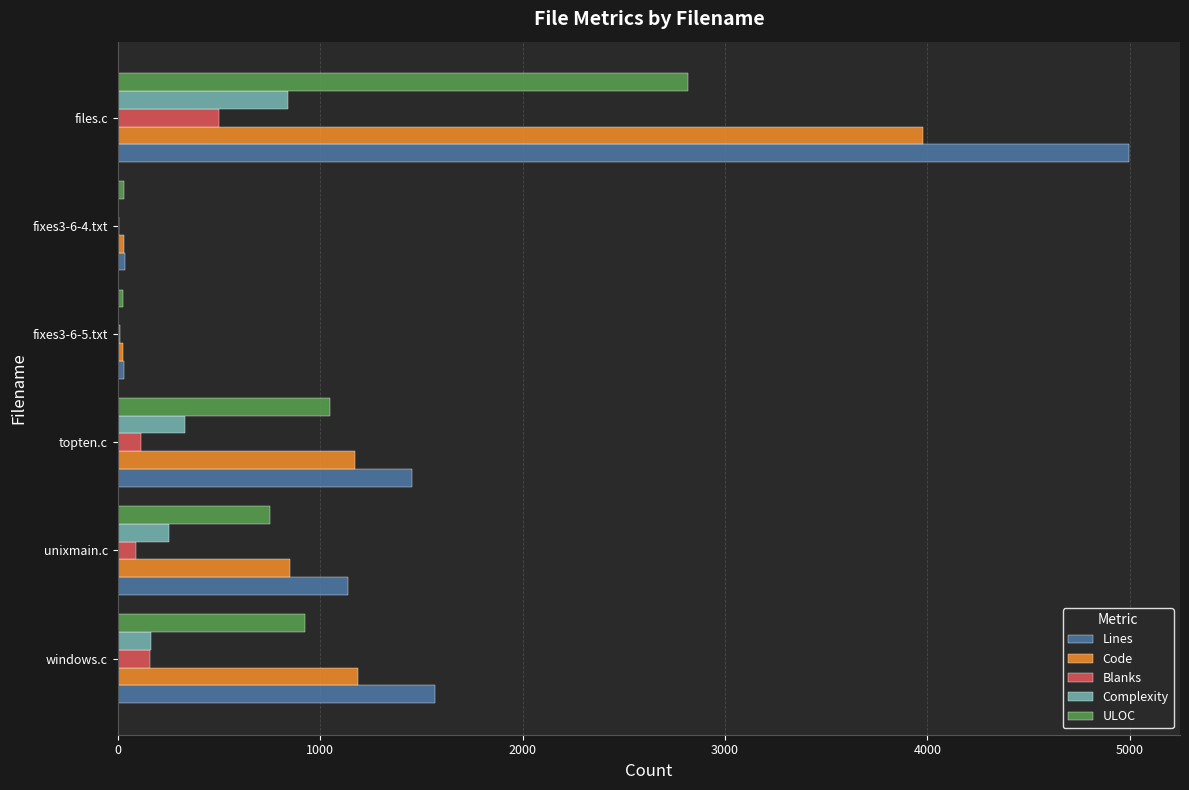

Between unixmain.c and fixes3-6-4.txt, which series saw the biggest shift?

Lines